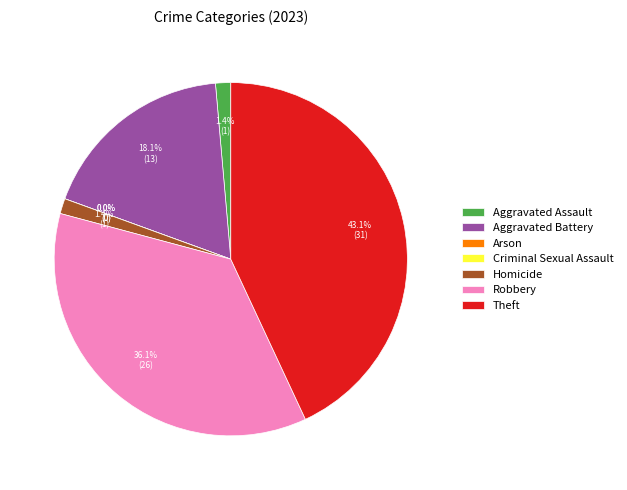

What percentage do Arson and Aggravated Assault together represent?

1.4%